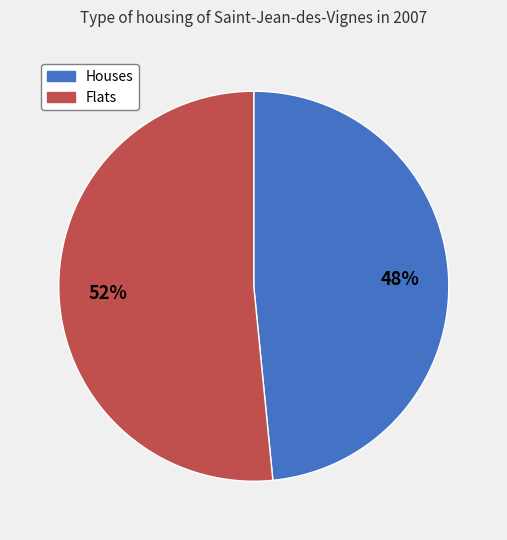

Does any single category account for the majority?

Yes